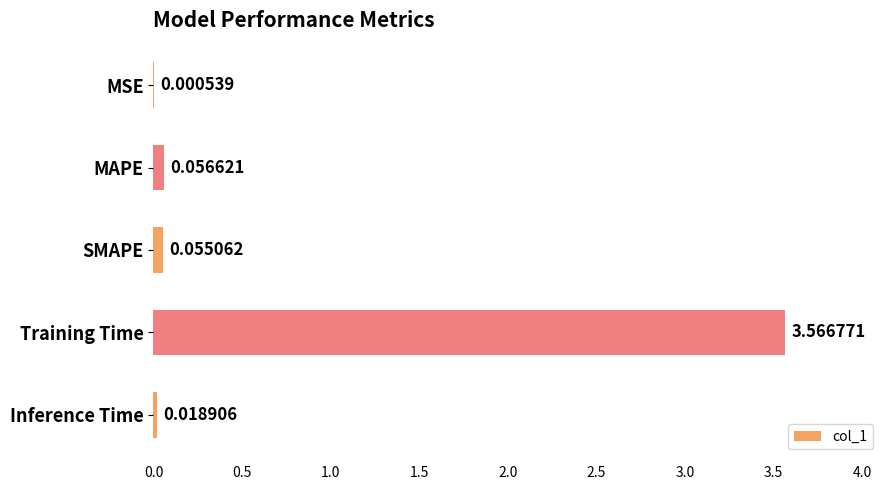

Which has a higher value, Inference Time or SMAPE?

SMAPE